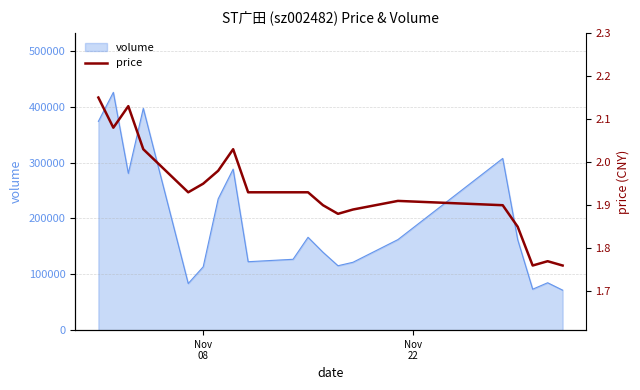

What is the value of the 18th point from the left?

1.8